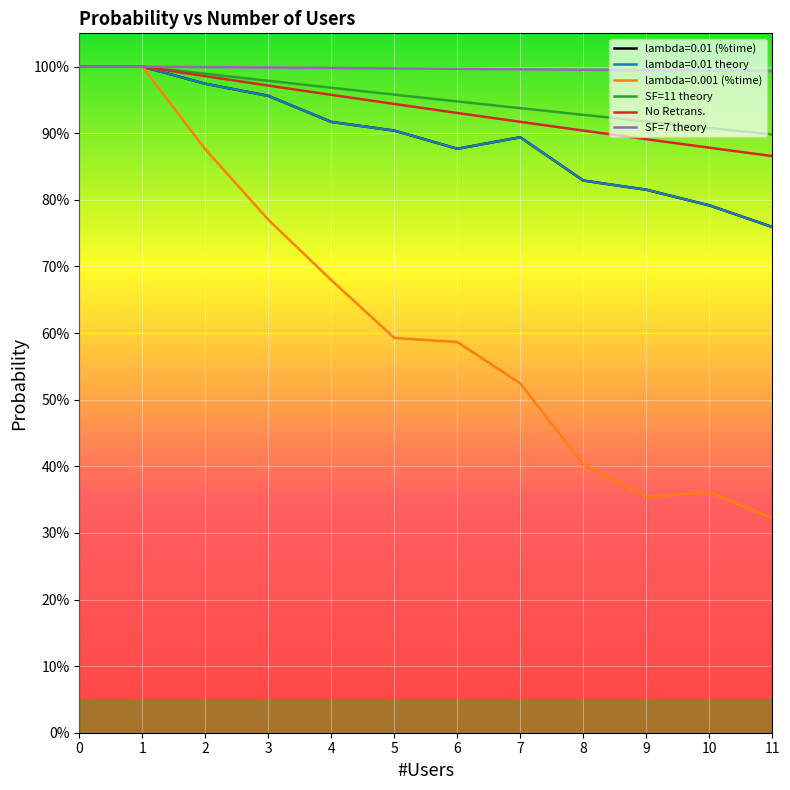

The No Retrans. series shows 0.3 at 7. True or false?

False